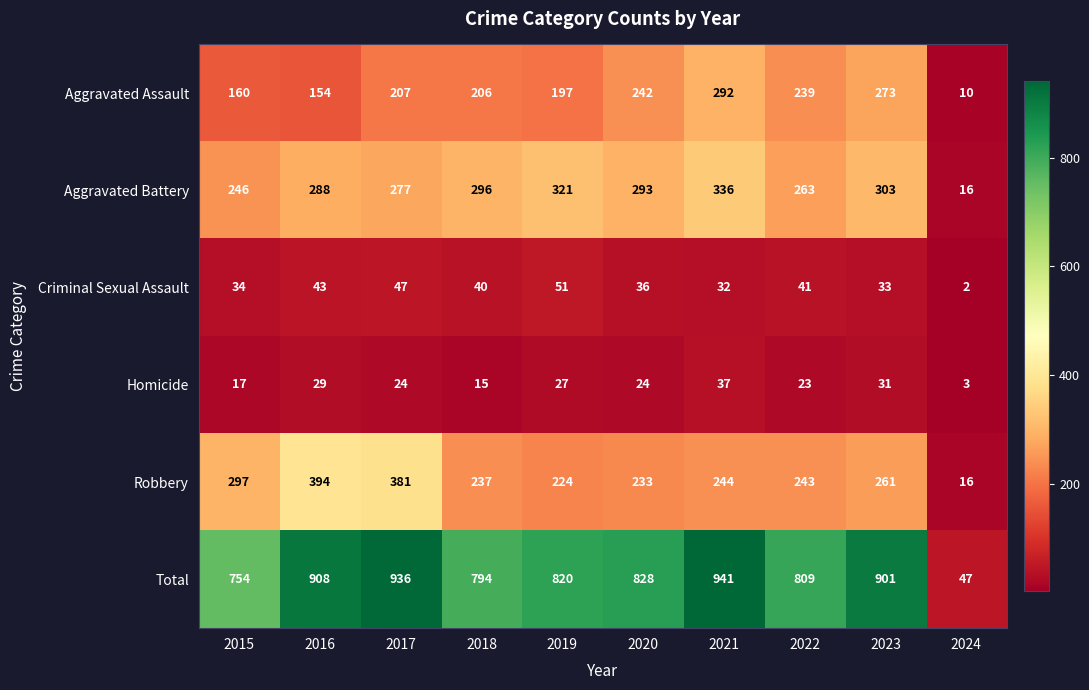

How many distinct data groups are displayed?

6